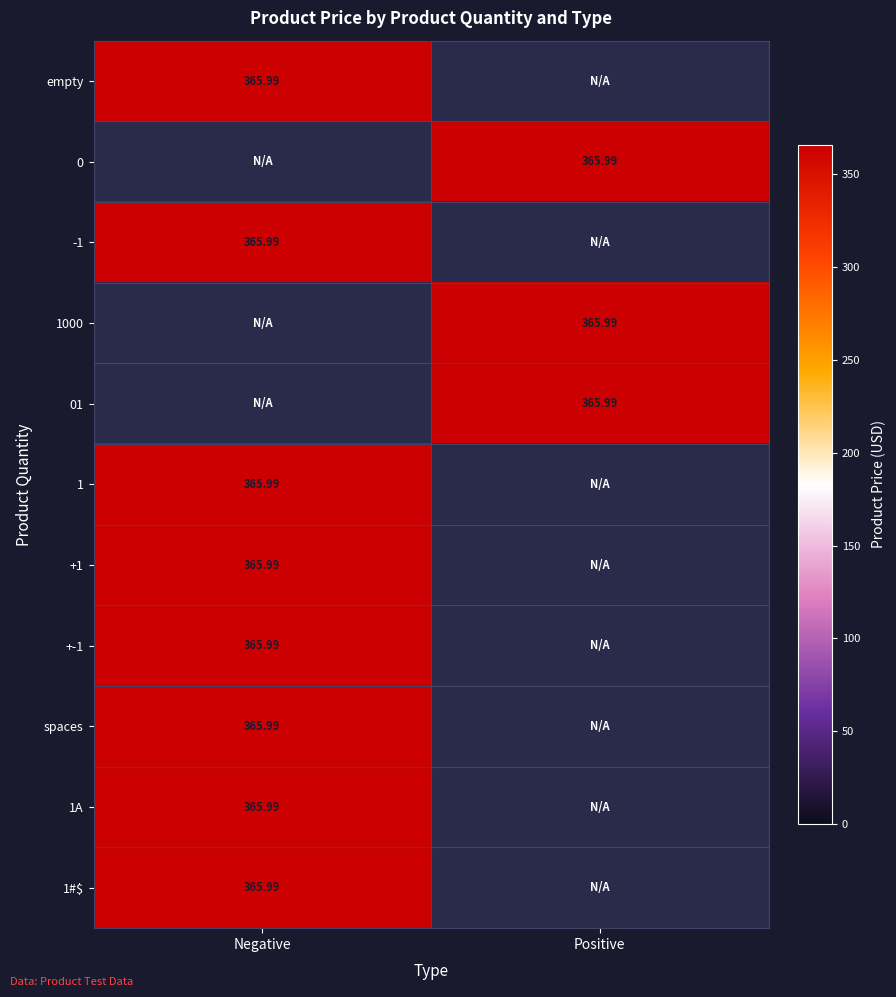

Where does the 1A series first go above 365?

Negative